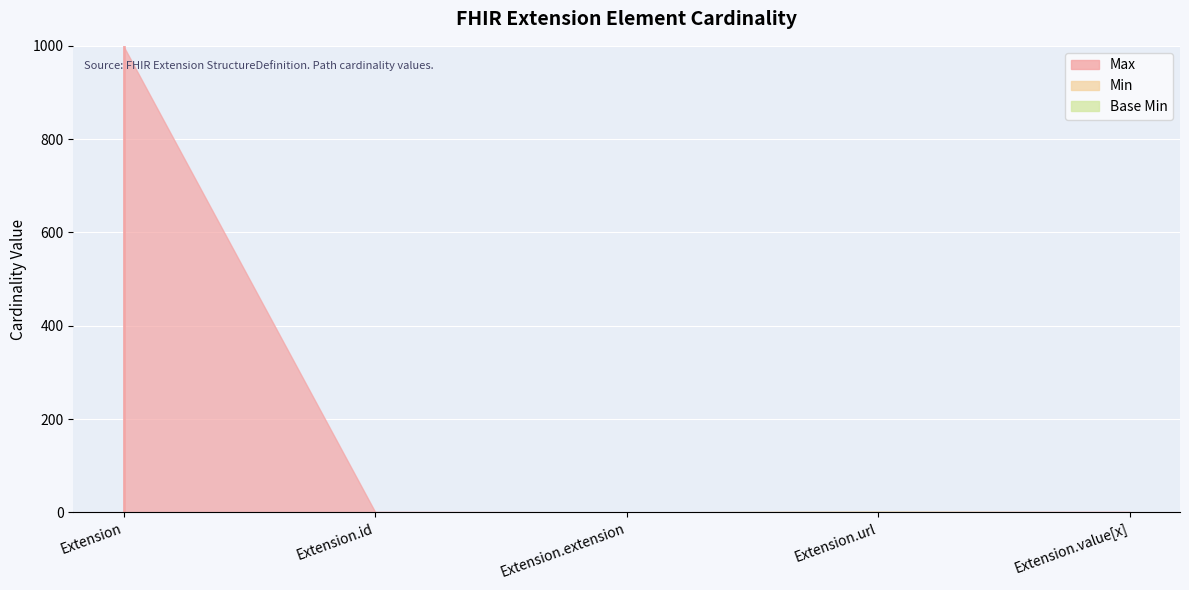

Which series has the largest range (max minus min)?

Max_numeric